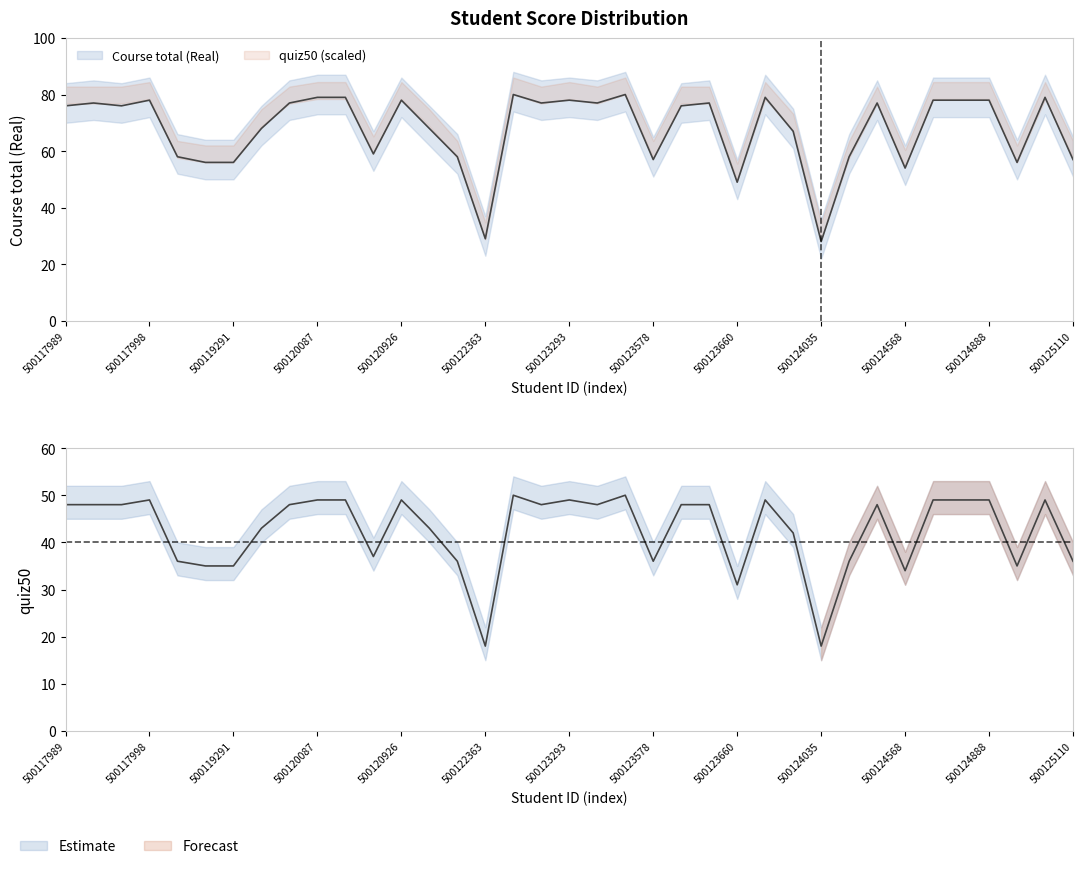

The Course total (Real) series shows 51 at 500120087. True or false?

False